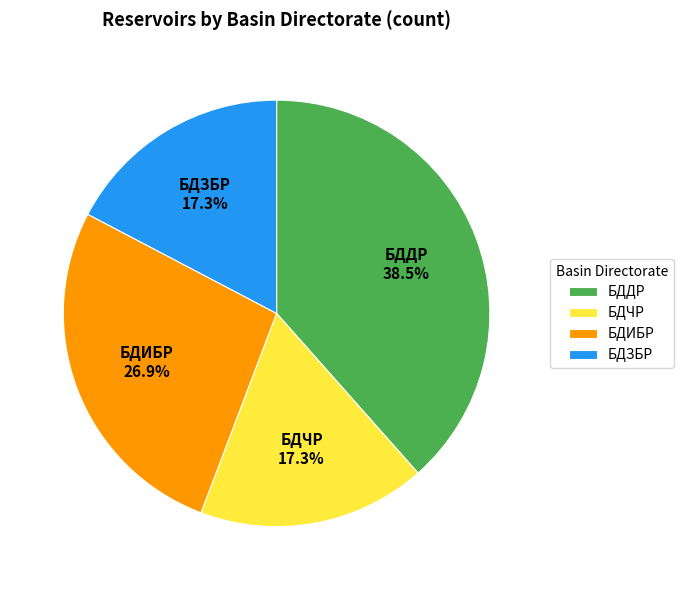

Is there any slice that represents more than half of the pie?

No